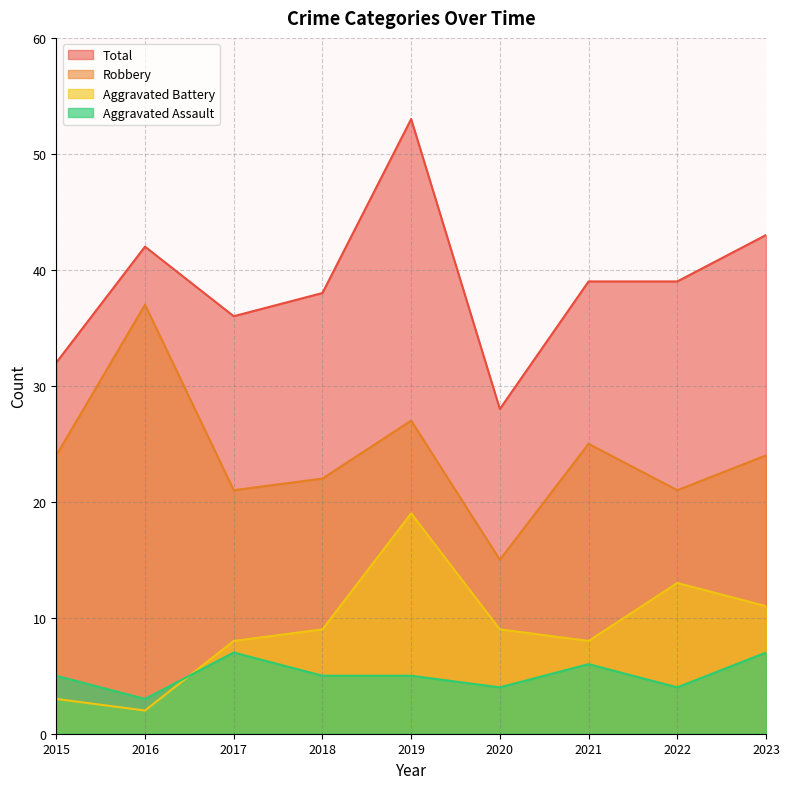

How many values in the Aggravated Battery series are below 9?

4